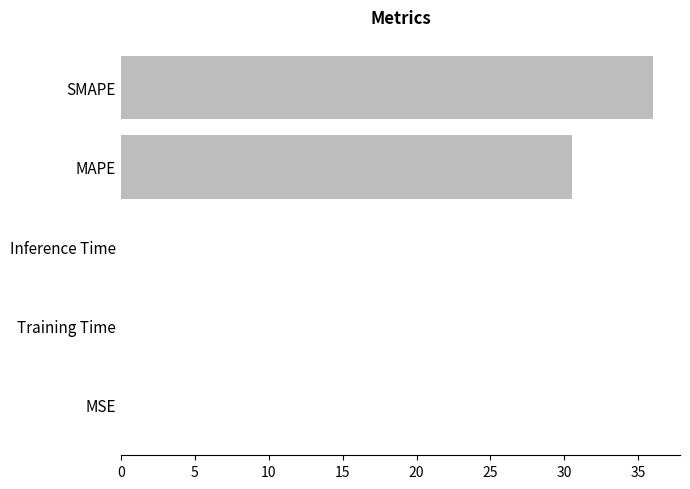

Where is the data nearest to the value 18?

MAPE